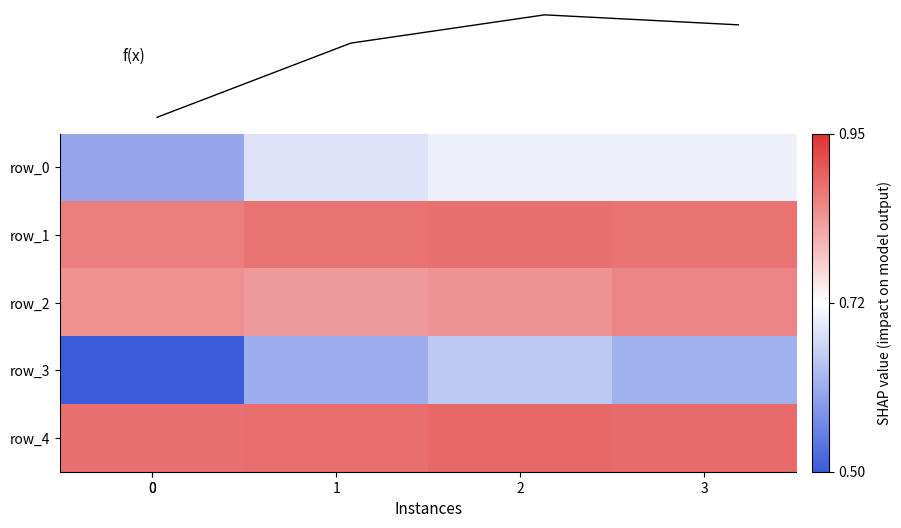

What is the spread (max minus min) of values at 0?

0.4